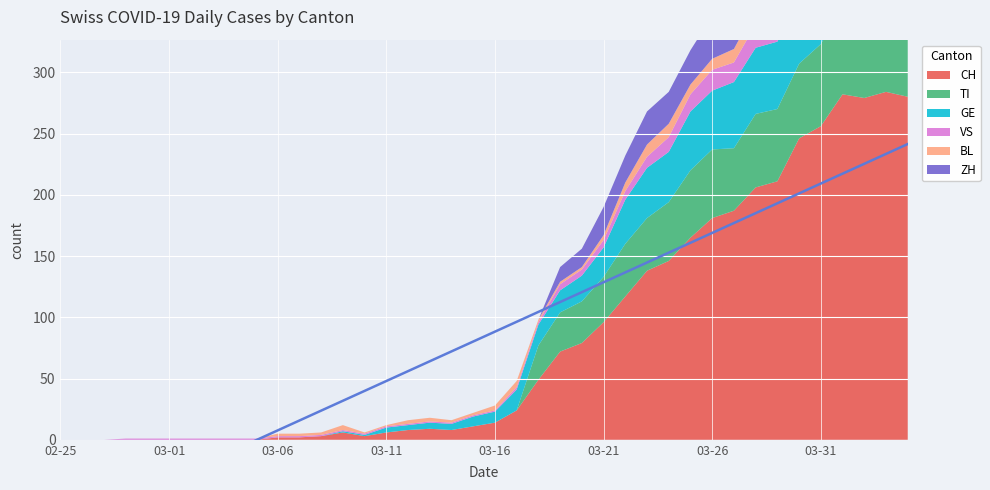

Reading right to left, what are all the values shown in this chart?

CH: 2020-04-04=280	2020-04-03=284	2020-04-02=279	2020-04-01=282	2020-03-31=256	2020-03-30=246	2020-03-29=211	2020-03-28=206	2020-03-27=187	2020-03-26=181	2020-03-25=165	2020-03-24=146	2020-03-23=138	2020-03-22=117	2020-03-21=96	2020-03-20=79	2020-03-19=72	2020-03-18=49	2020-03-17=24	2020-03-16=14	2020-03-15=11	2020-03-14=8	2020-03-13=9	2020-03-12=8	2020-03-11=6	2020-03-10=3	2020-03-09=6	2020-03-08=3	2020-03-07=2	2020-03-06=2	2020-03-05=0	2020-03-04=0	2020-03-03=0	2020-03-02=0	2020-03-01=0	2020-02-29=0	2020-02-28=0	2020-02-27=0	2020-02-26=0	2020-02-25=0
TI: 2020-04-04=67	2020-04-03=67	2020-04-02=73	2020-04-01=72	2020-03-31=67	2020-03-30=61	2020-03-29=59	2020-03-28=60	2020-03-27=51	2020-03-26=56	2020-03-25=55	2020-03-24=48	2020-03-23=43	2020-03-22=43	2020-03-21=37	2020-03-20=34	2020-03-19=32	2020-03-18=28	2020-03-17=0	2020-03-16=0	2020-03-15=0	2020-03-14=0	2020-03-13=0	2020-03-12=0	2020-03-11=0	2020-03-10=0	2020-03-09=0	2020-03-08=0	2020-03-07=0	2020-03-06=0	2020-03-05=0	2020-03-04=0	2020-03-03=0	2020-03-02=0	2020-03-01=0	2020-02-29=0	2020-02-28=0	2020-02-27=0	2020-02-26=0	2020-02-25=0
GE: 2020-04-04=51	2020-04-03=58	2020-04-02=54	2020-04-01=58	2020-03-31=49	2020-03-30=54	2020-03-29=55	2020-03-28=54	2020-03-27=54	2020-03-26=48	2020-03-25=48	2020-03-24=41	2020-03-23=41	2020-03-22=36	2020-03-21=24	2020-03-20=21	2020-03-19=18	2020-03-18=17	2020-03-17=17	2020-03-16=9	2020-03-15=8	2020-03-14=5	2020-03-13=5	2020-03-12=4	2020-03-11=4	2020-03-10=1	2020-03-09=1	2020-03-08=0	2020-03-07=0	2020-03-06=0	2020-03-05=0	2020-03-04=0	2020-03-03=0	2020-03-02=0	2020-03-01=0	2020-02-29=0	2020-02-28=0	2020-02-27=0	2020-02-26=0	2020-02-25=0
VS: 2020-04-04=23	2020-04-03=23	2020-04-02=24	2020-04-01=25	2020-03-31=23	2020-03-30=23	2020-03-29=21	2020-03-28=19	2020-03-27=16	2020-03-26=17	2020-03-25=14	2020-03-24=12	2020-03-23=9	2020-03-22=7	2020-03-21=6	2020-03-20=5	2020-03-19=5	2020-03-18=2	2020-03-17=2	2020-03-16=1	2020-03-15=1	2020-03-14=1	2020-03-13=1	2020-03-12=1	2020-03-11=1	2020-03-10=1	2020-03-09=1	2020-03-08=1	2020-03-07=1	2020-03-06=1	2020-03-05=1	2020-03-04=1	2020-03-03=1	2020-03-02=1	2020-03-01=1	2020-02-29=1	2020-02-28=1	2020-02-27=0	2020-02-26=0	2020-02-25=0
BL: 2020-04-04=17	2020-04-03=18	2020-04-02=18	2020-04-01=17	2020-03-31=16	2020-03-30=16	2020-03-29=14	2020-03-28=13	2020-03-27=11	2020-03-26=9	2020-03-25=8	2020-03-24=11	2020-03-23=10	2020-03-22=7	2020-03-21=4	2020-03-20=2	2020-03-19=2	2020-03-18=2	2020-03-17=5	2020-03-16=4	2020-03-15=2	2020-03-14=2	2020-03-13=3	2020-03-12=3	2020-03-11=1	2020-03-10=1	2020-03-09=4	2020-03-08=2	2020-03-07=2	2020-03-06=2	2020-03-05=0	2020-03-04=0	2020-03-03=0	2020-03-02=0	2020-03-01=0	2020-02-29=0	2020-02-28=0	2020-02-27=0	2020-02-26=0	2020-02-25=0
ZH: 2020-04-04=59	2020-04-03=57	2020-04-02=53	2020-04-01=54	2020-03-31=50	2020-03-30=46	2020-03-29=46	2020-03-28=42	2020-03-27=38	2020-03-26=35	2020-03-25=28	2020-03-24=26	2020-03-23=27	2020-03-22=22	2020-03-21=23	2020-03-20=15	2020-03-19=12	2020-03-18=0	2020-03-17=0	2020-03-16=0	2020-03-15=0	2020-03-14=0	2020-03-13=0	2020-03-12=0	2020-03-11=0	2020-03-10=0	2020-03-09=0	2020-03-08=0	2020-03-07=0	2020-03-06=0	2020-03-05=0	2020-03-04=0	2020-03-03=0	2020-03-02=0	2020-03-01=0	2020-02-29=0	2020-02-28=0	2020-02-27=0	2020-02-26=0	2020-02-25=0